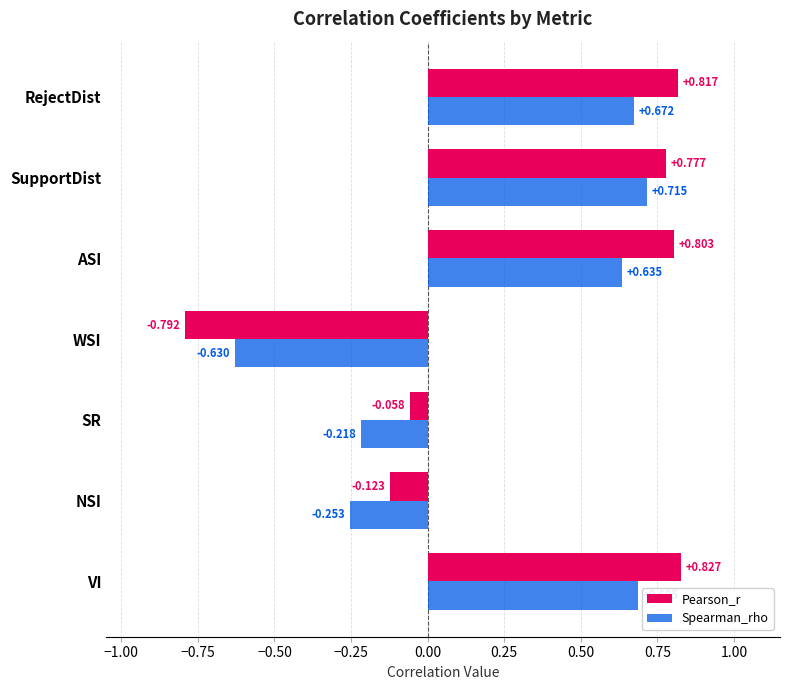

At which label is Spearman_rho closest to 0?

SR